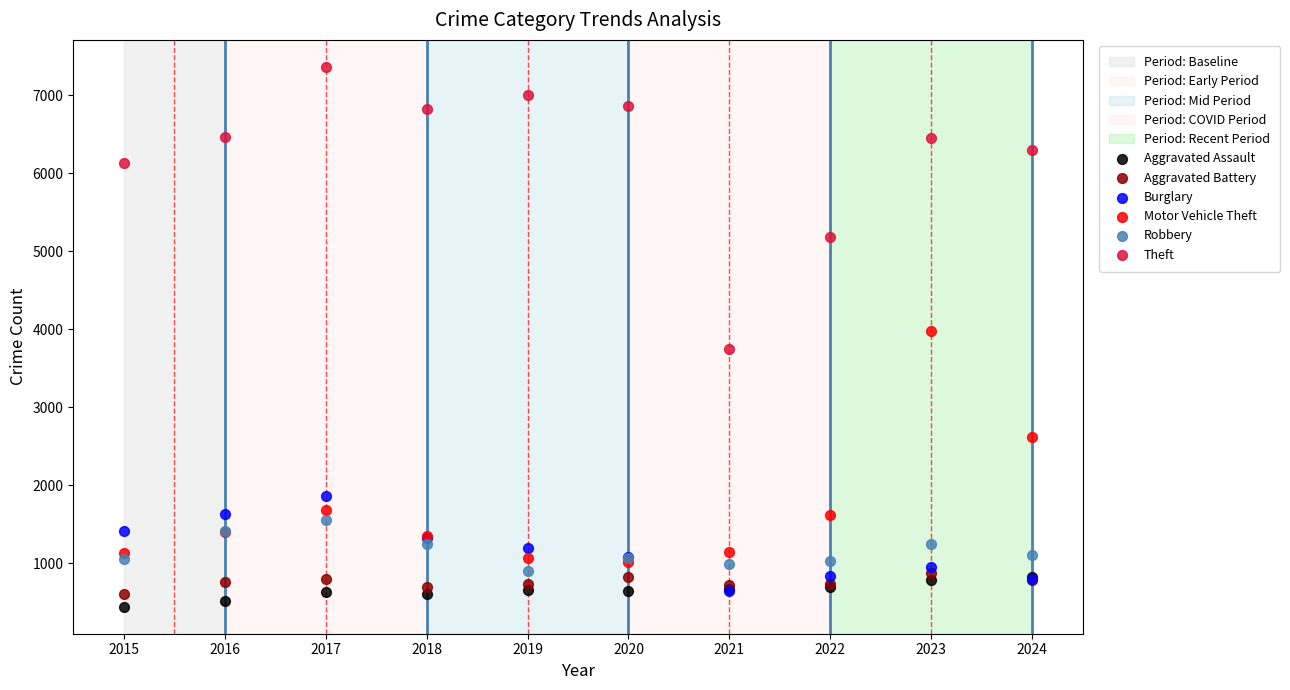

In the Motor Vehicle Theft series, what Y value is closest to 2497?

2620